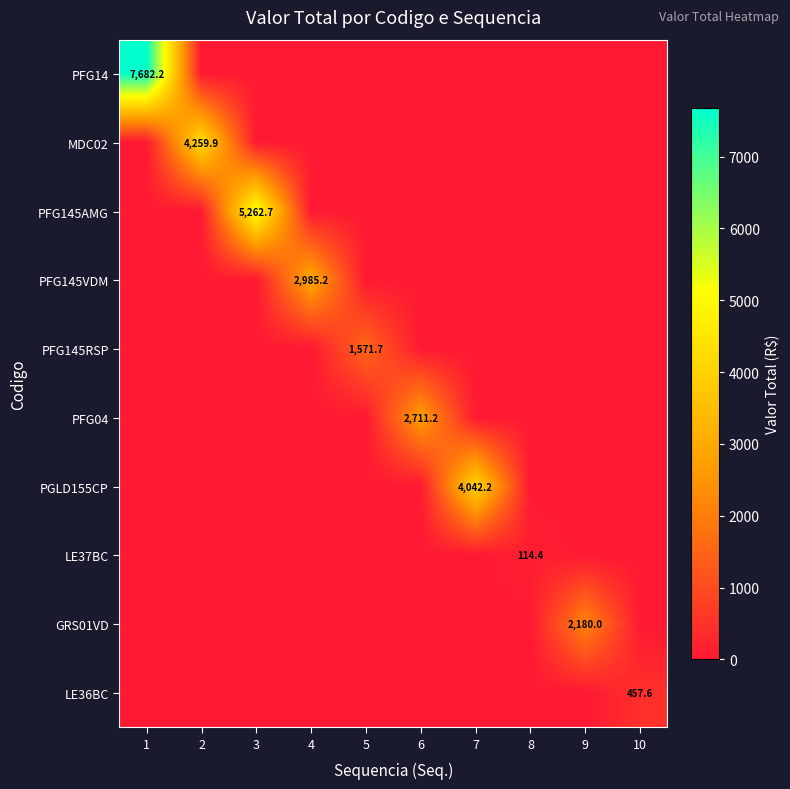

Is it true that PGLD155CP equals 4042.2 at 7?

True